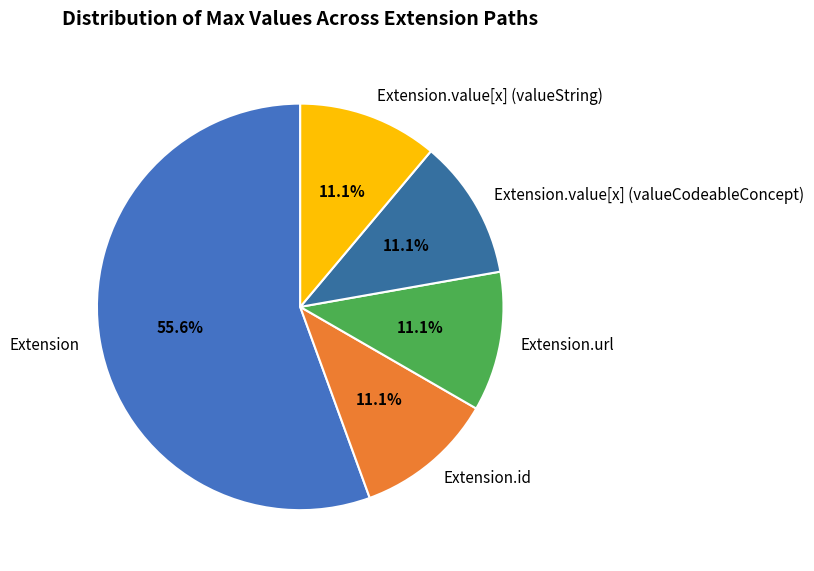

Combined, what portion of the pie is Extension.value[x] (valueCodeableConcept) and Extension.url?

22.2%